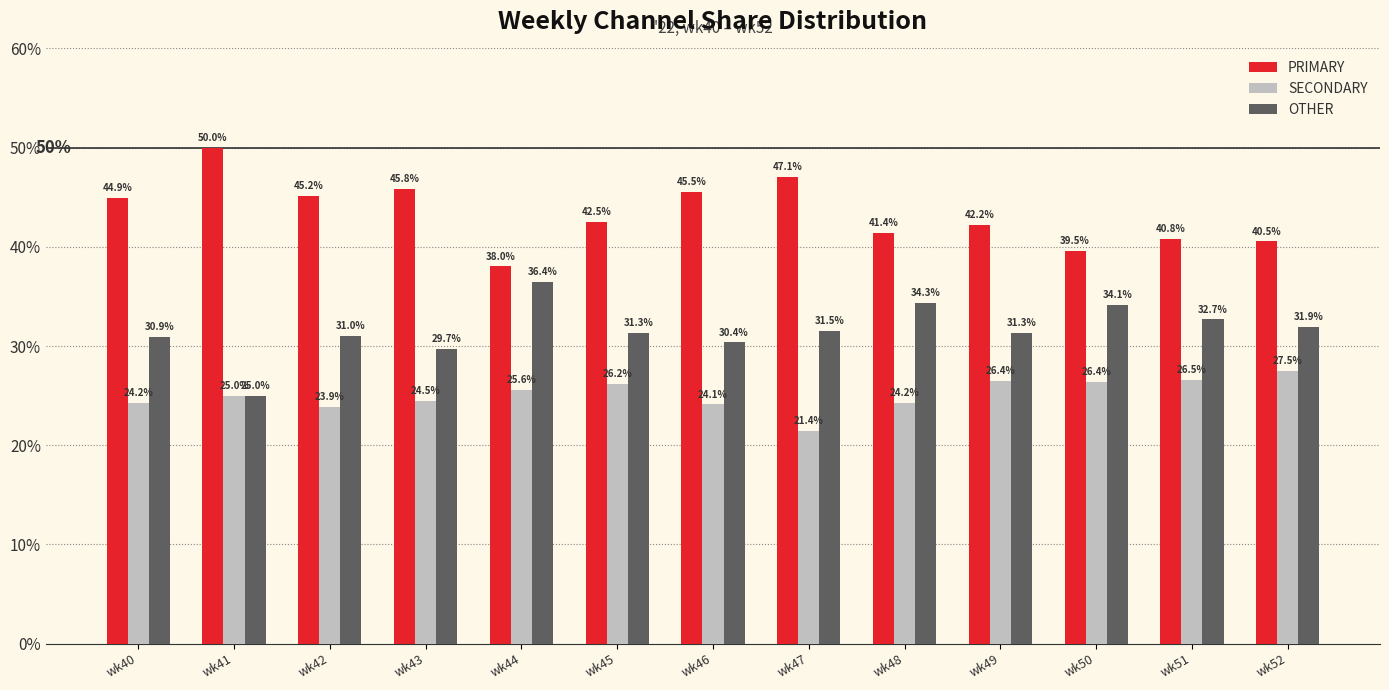

What is the difference between the highest and lowest values at wk50?

13.2